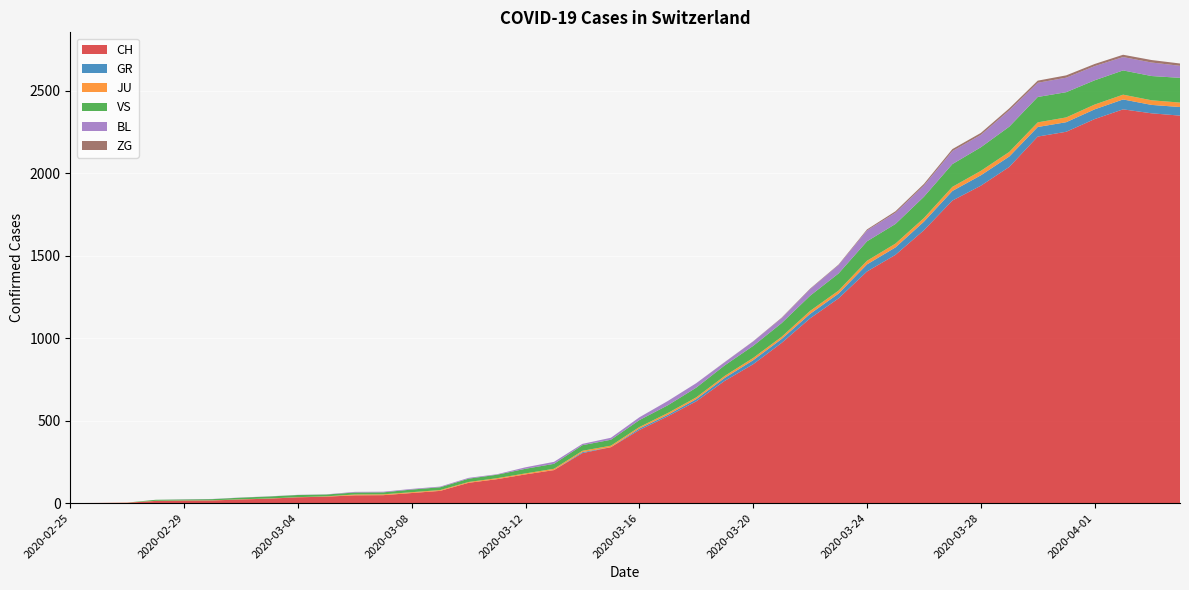

Reading right to left, what are all the values shown in this chart?

CH: 2020-04-04=2349	2020-04-03=2363	2020-04-02=2387	2020-04-01=2328	2020-03-31=2251	2020-03-30=2222	2020-03-29=2038	2020-03-28=1924	2020-03-27=1834	2020-03-26=1654	2020-03-25=1505	2020-03-24=1404	2020-03-23=1241	2020-03-22=1120	2020-03-21=971	2020-03-20=842	2020-03-19=741	2020-03-18=617	2020-03-17=526	2020-03-16=443	2020-03-15=339	2020-03-14=303	2020-03-13=200	2020-03-12=174	2020-03-11=145	2020-03-10=123	2020-03-09=74	2020-03-08=61	2020-03-07=48	2020-03-06=47	2020-03-05=39	2020-03-04=35	2020-03-03=27	2020-03-02=22	2020-03-01=16	2020-02-29=15	2020-02-28=13	2020-02-27=2	2020-02-26=1	2020-02-25=0
GR: 2020-04-04=52	2020-04-03=51	2020-04-02=60	2020-04-01=59	2020-03-31=58	2020-03-30=58	2020-03-29=63	2020-03-28=63	2020-03-27=58	2020-03-26=52	2020-03-25=45	2020-03-24=43	2020-03-23=29	2020-03-22=27	2020-03-21=24	2020-03-20=24	2020-03-19=18	2020-03-18=13	2020-03-17=9	2020-03-16=9	2020-03-15=0	2020-03-14=6	2020-03-13=0	2020-03-12=0	2020-03-11=0	2020-03-10=0	2020-03-09=0	2020-03-08=0	2020-03-07=0	2020-03-06=0	2020-03-05=0	2020-03-04=0	2020-03-03=0	2020-03-02=0	2020-03-01=0	2020-02-29=0	2020-02-28=0	2020-02-27=0	2020-02-26=0	2020-02-25=0
JU: 2020-04-04=27	2020-04-03=28	2020-04-02=29	2020-04-01=29	2020-03-31=29	2020-03-30=28	2020-03-29=28	2020-03-28=27	2020-03-27=25	2020-03-26=22	2020-03-25=23	2020-03-24=22	2020-03-23=18	2020-03-22=18	2020-03-21=13	2020-03-20=14	2020-03-19=12	2020-03-18=11	2020-03-17=11	2020-03-16=9	2020-03-15=9	2020-03-14=8	2020-03-13=8	2020-03-12=6	2020-03-11=6	2020-03-10=5	2020-03-09=5	2020-03-08=5	2020-03-07=5	2020-03-06=5	2020-03-05=2	2020-03-04=1	2020-03-03=1	2020-03-02=1	2020-03-01=1	2020-02-29=1	2020-02-28=1	2020-02-27=1	2020-02-26=0	2020-02-25=0
VS: 2020-04-04=150	2020-04-03=147	2020-04-02=147	2020-04-01=147	2020-03-31=153	2020-03-30=154	2020-03-29=153	2020-03-28=143	2020-03-27=138	2020-03-26=129	2020-03-25=119	2020-03-24=118	2020-03-23=104	2020-03-22=92	2020-03-21=83	2020-03-20=73	2020-03-19=64	2020-03-18=59	2020-03-17=47	2020-03-16=42	2020-03-15=36	2020-03-14=34	2020-03-13=30	2020-03-12=28	2020-03-11=21	2020-03-10=20	2020-03-09=17	2020-03-08=16	2020-03-07=12	2020-03-06=12	2020-03-05=11	2020-03-04=13	2020-03-03=12	2020-03-02=10	2020-03-01=7	2020-02-29=6	2020-02-28=6	2020-02-27=0	2020-02-26=0	2020-02-25=0
BL: 2020-04-04=73	2020-04-03=82	2020-04-02=81	2020-04-01=86	2020-03-31=88	2020-03-30=86	2020-03-29=99	2020-03-28=75	2020-03-27=79	2020-03-26=68	2020-03-25=68	2020-03-24=66	2020-03-23=51	2020-03-22=40	2020-03-21=30	2020-03-20=27	2020-03-19=19	2020-03-18=27	2020-03-17=26	2020-03-16=17	2020-03-15=12	2020-03-14=8	2020-03-13=12	2020-03-12=9	2020-03-11=3	2020-03-10=5	2020-03-09=4	2020-03-08=4	2020-03-07=4	2020-03-06=4	2020-03-05=1	2020-03-04=1	2020-03-03=1	2020-03-02=1	2020-03-01=1	2020-02-29=1	2020-02-28=0	2020-02-27=0	2020-02-26=0	2020-02-25=0
ZG: 2020-04-04=14	2020-04-03=15	2020-04-02=14	2020-04-01=13	2020-03-31=14	2020-03-30=13	2020-03-29=12	2020-03-28=12	2020-03-27=12	2020-03-26=10	2020-03-25=9	2020-03-24=6	2020-03-23=3	2020-03-22=3	2020-03-21=3	2020-03-20=1	2020-03-19=1	2020-03-18=0	2020-03-17=0	2020-03-16=0	2020-03-15=0	2020-03-14=0	2020-03-13=0	2020-03-12=0	2020-03-11=0	2020-03-10=0	2020-03-09=0	2020-03-08=0	2020-03-07=0	2020-03-06=0	2020-03-05=0	2020-03-04=0	2020-03-03=0	2020-03-02=0	2020-03-01=0	2020-02-29=0	2020-02-28=0	2020-02-27=0	2020-02-26=0	2020-02-25=0